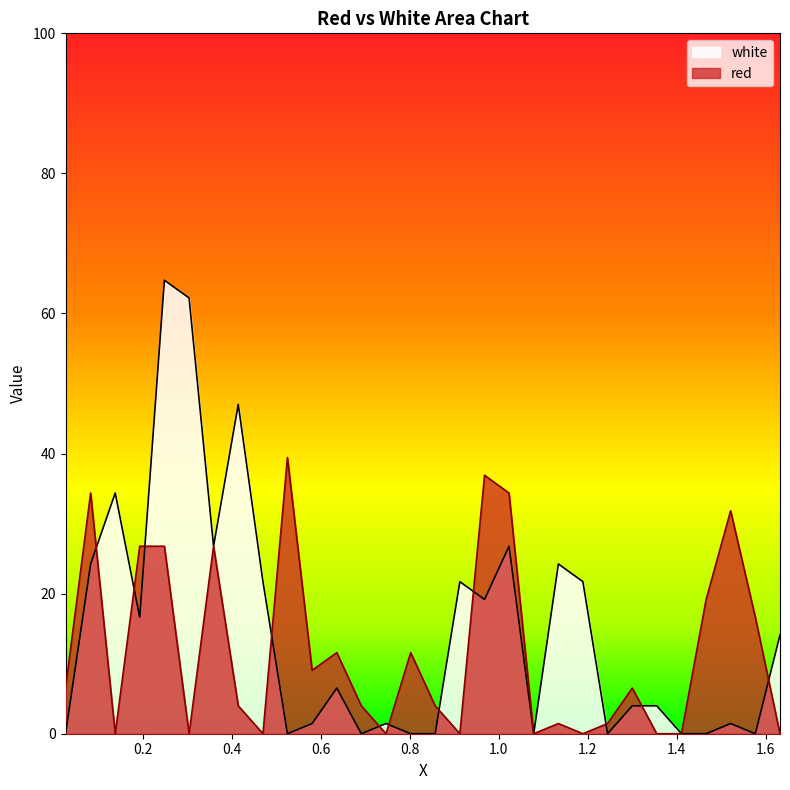

The red series shows 16.6 at 1.577. True or false?

True